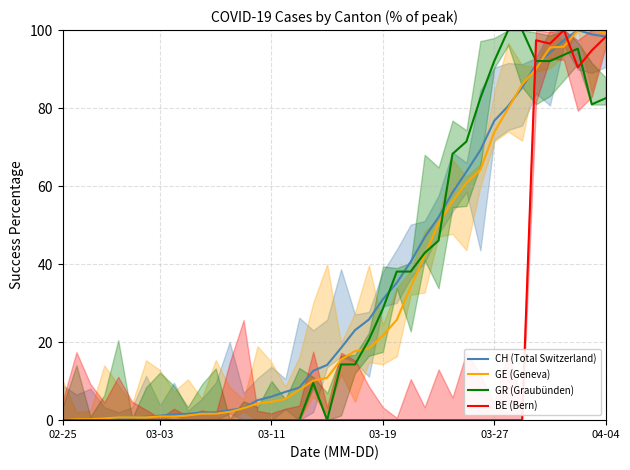

True or false: GE (Geneva) has more than 2 interior local peaks.

False